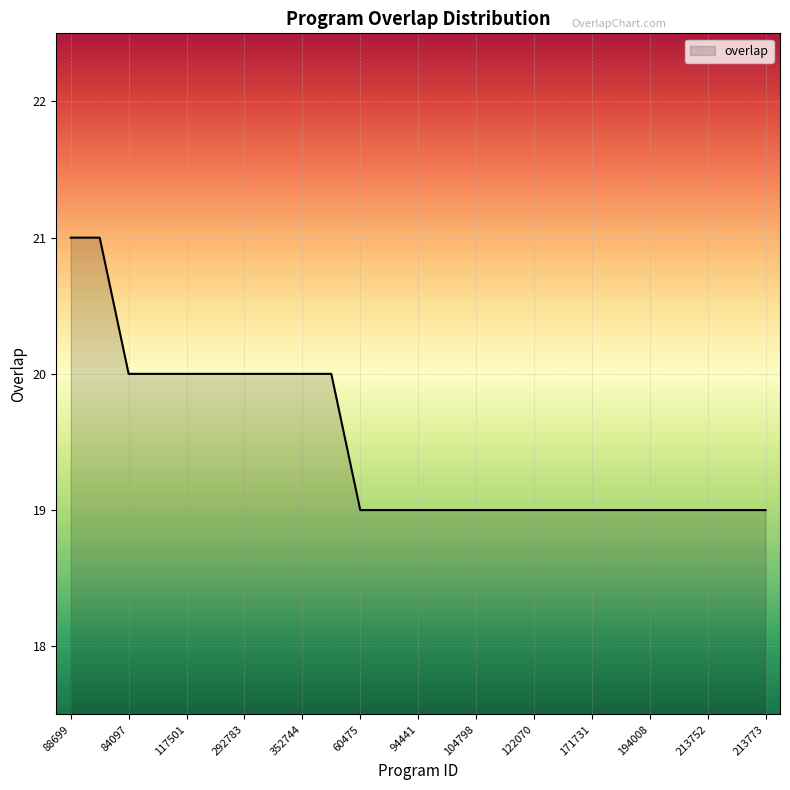

What is the smallest value displayed?

19